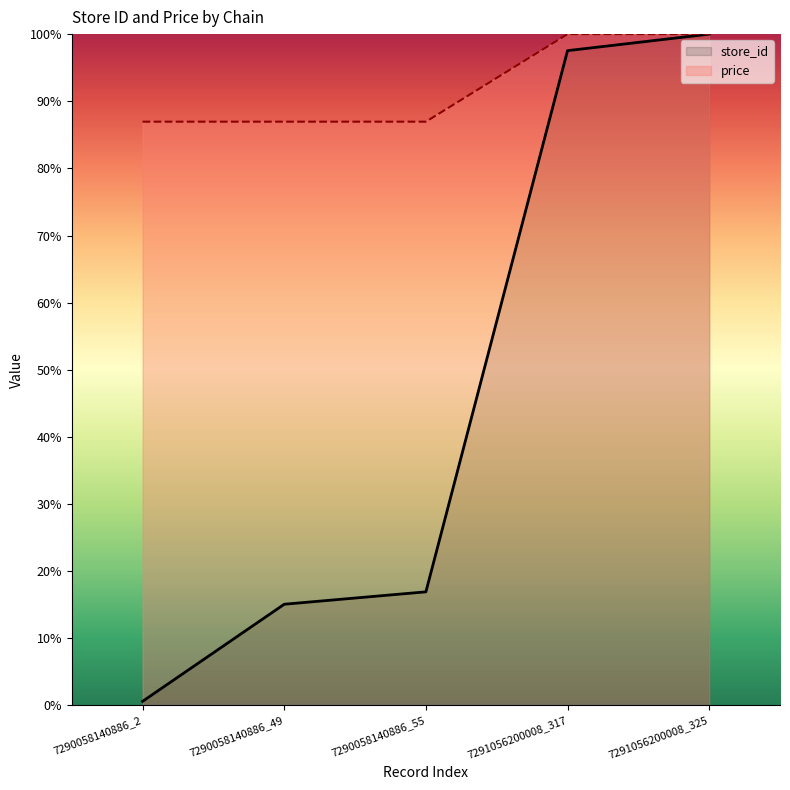

What is the highest value of the price series?

100.0